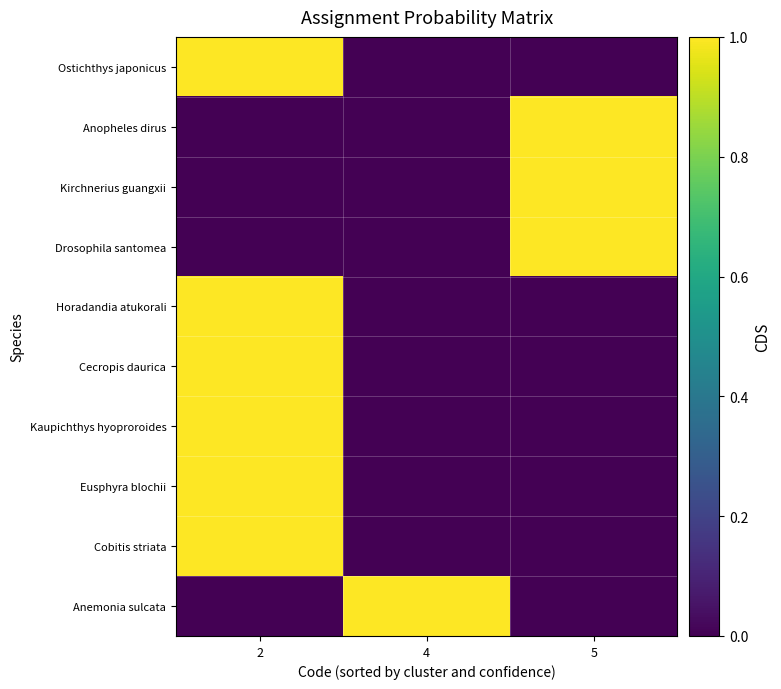

Reading right to left, extract all data points from this chart.

Ostichthys japonicus: 5=0	4=0	2=1
Anopheles dirus: 5=1	4=0	2=0
Kirchnerius guangxii: 5=1	4=0	2=0
Drosophila santomea: 5=1	4=0	2=0
Horadandia atukorali: 5=0	4=0	2=1
Cecropis daurica: 5=0	4=0	2=1
Kaupichthys hyoproroides: 5=0	4=0	2=1
Eusphyra blochii: 5=0	4=0	2=1
Cobitis striata: 5=0	4=0	2=1
Anemonia sulcata: 5=0	4=1	2=0